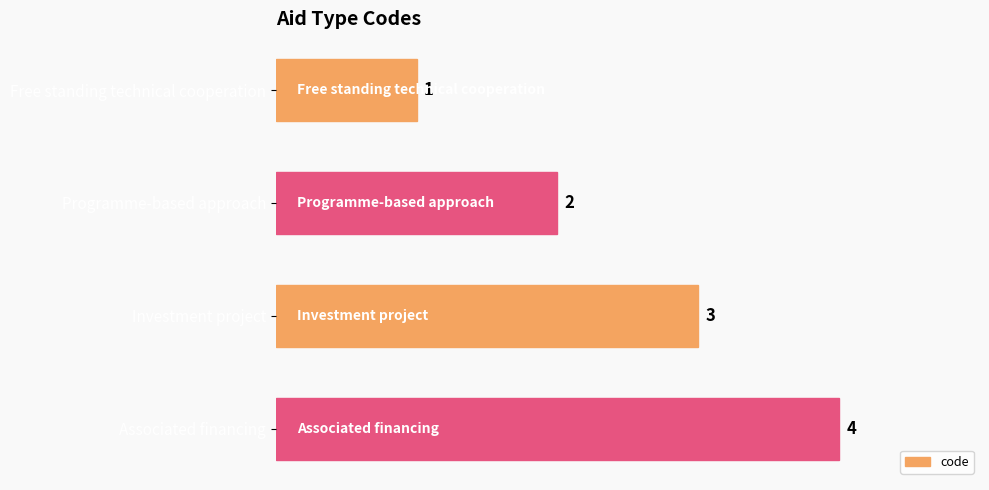

Are the bars grouped side by side (vs. stacked)?

No